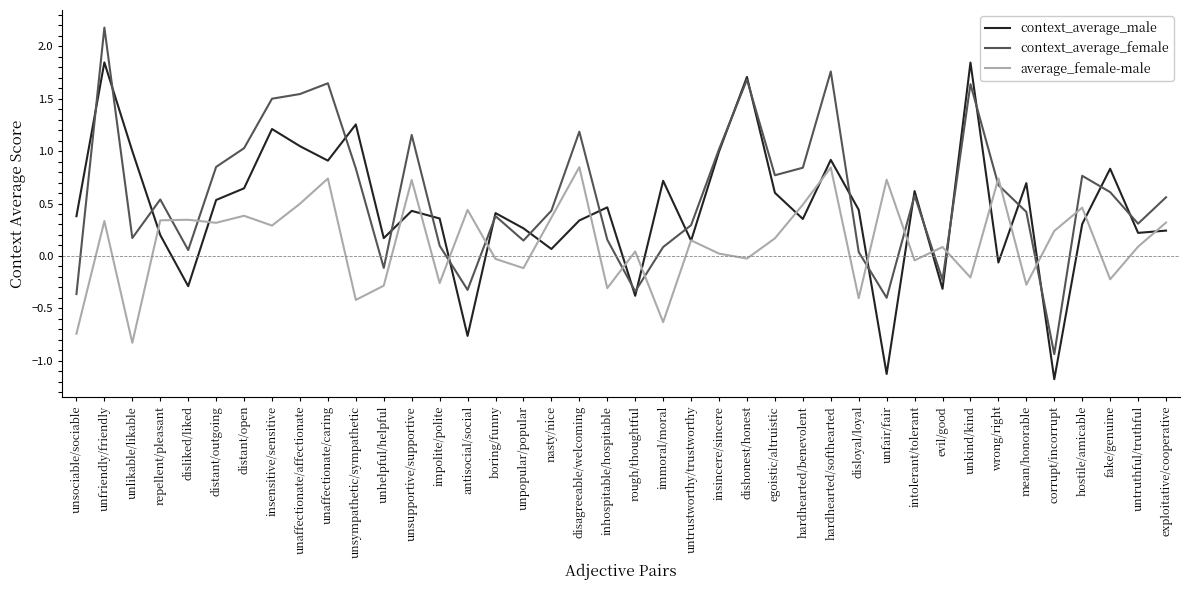

True or false: context_average_male has a value of -0.3 at evil/good.

True